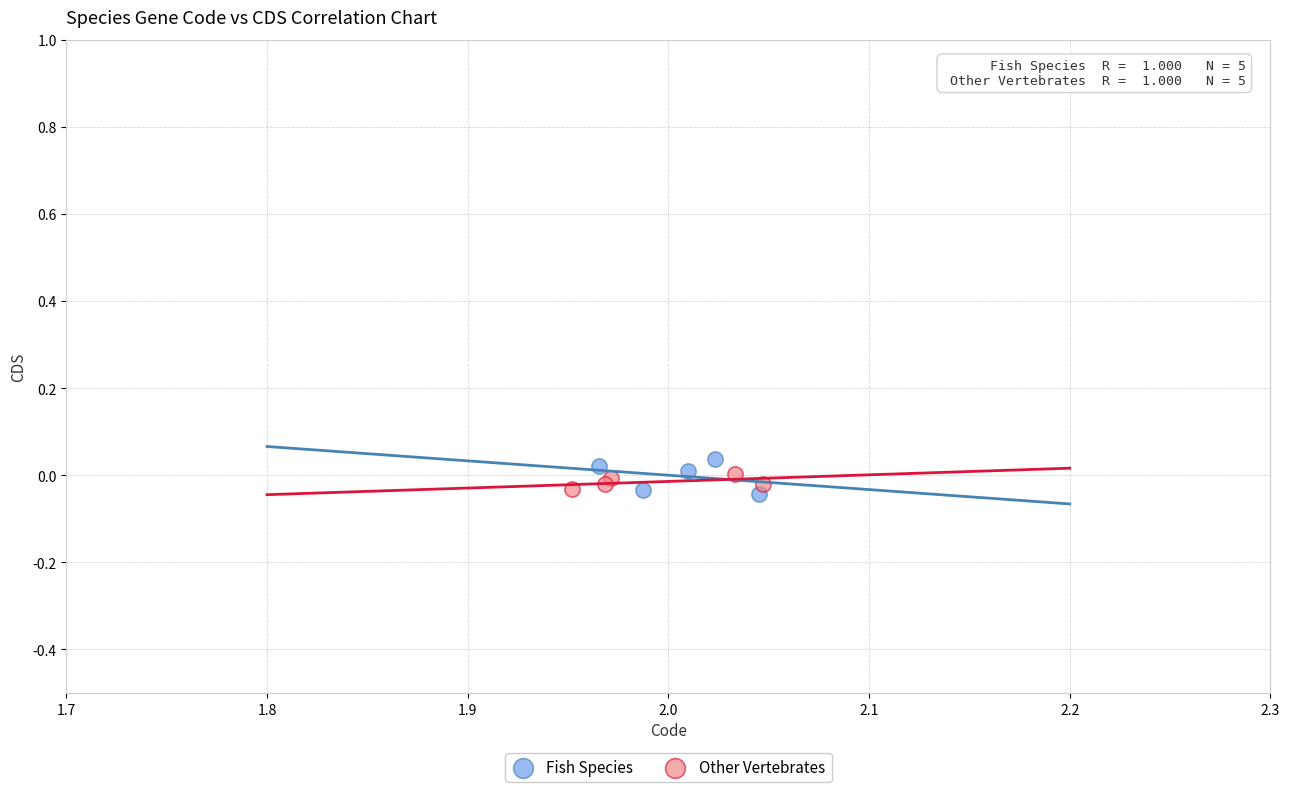

What are all the series names shown in the legend?

Fish Species, Other Vertebrates